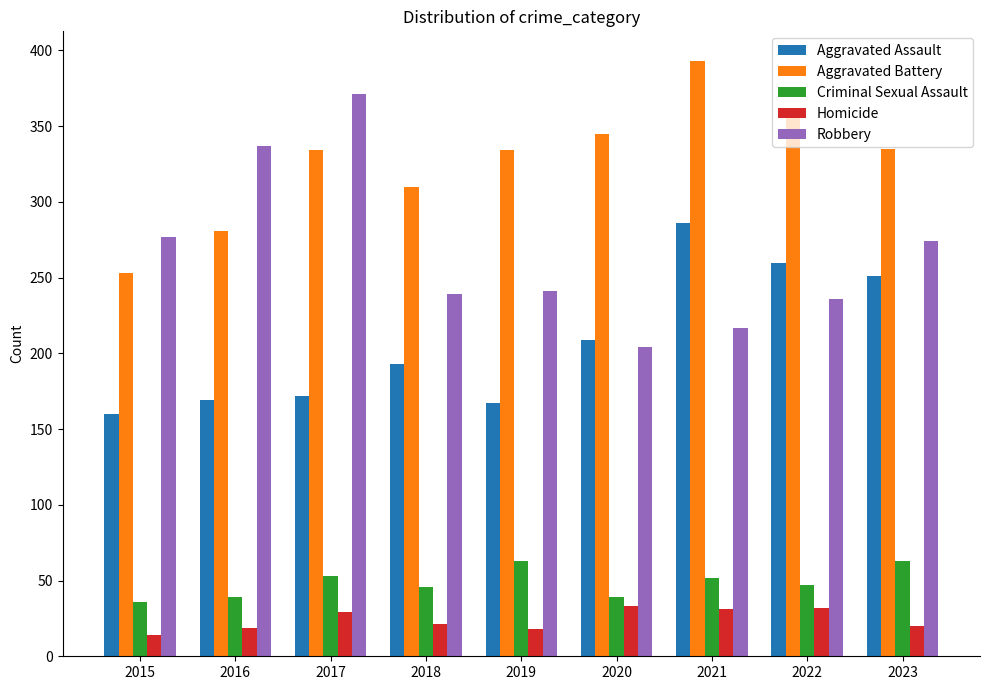

How many groups of bars are there?

9